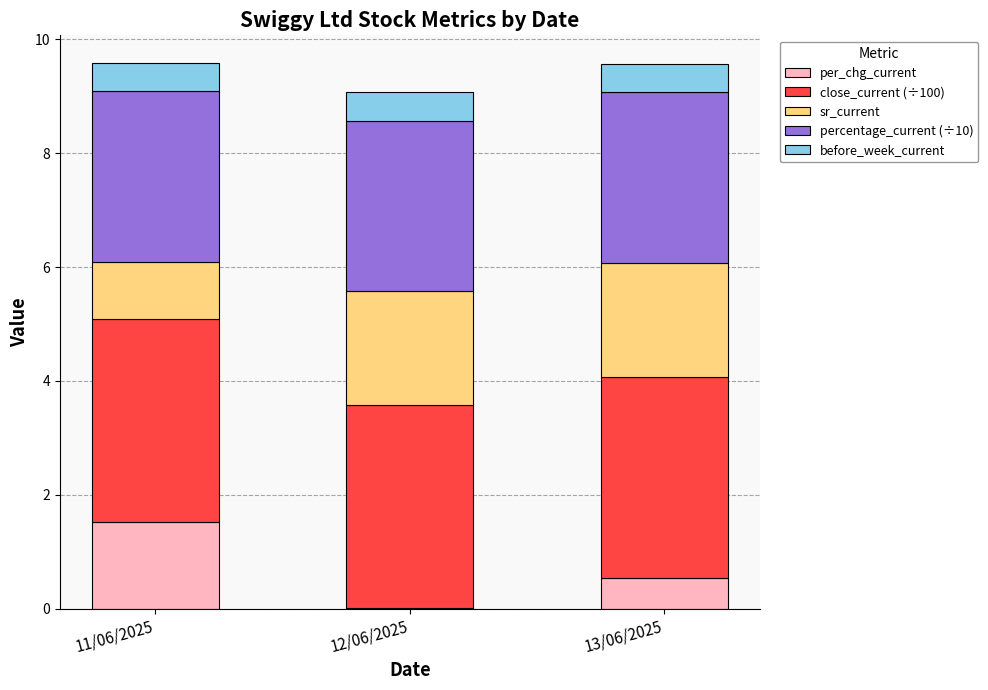

What is the maximum value for per_chg_current?

1.5